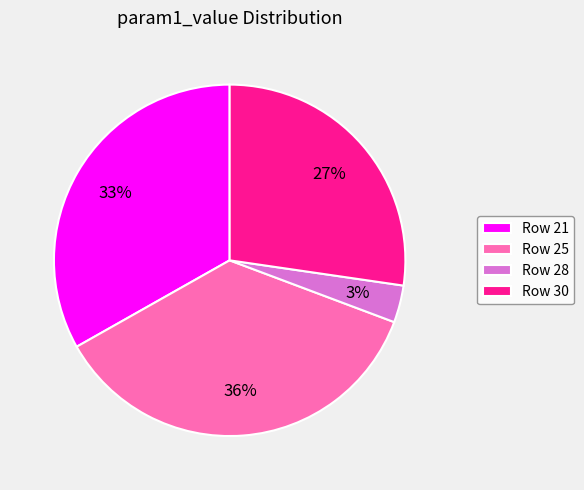

What percentage is the Row 25 slice, to the nearest percent?

36%